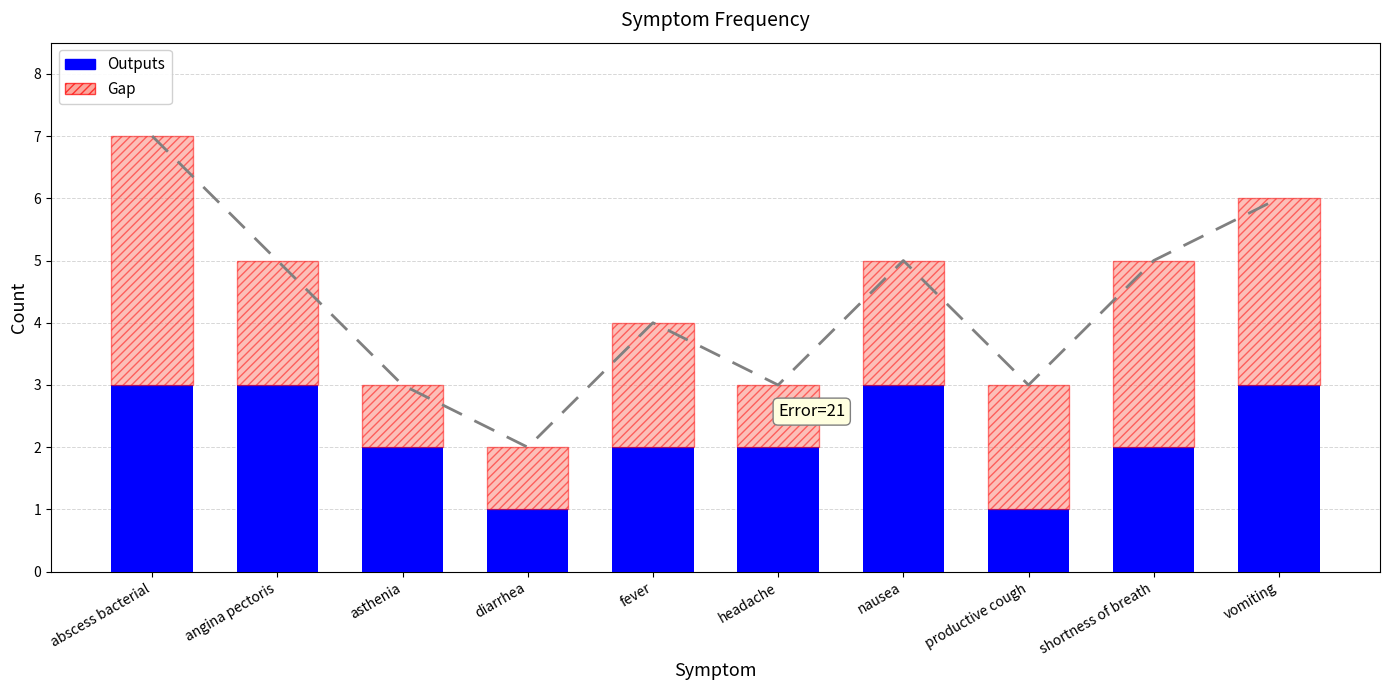

The Outputs series shows 1 at asthenia. True or false?

False